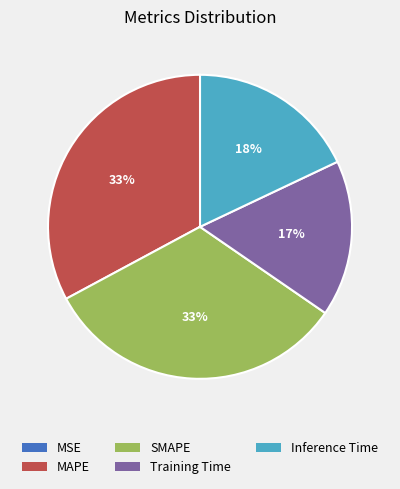

What is the ratio of the value at Inference Time to the value at MAPE?

0.5